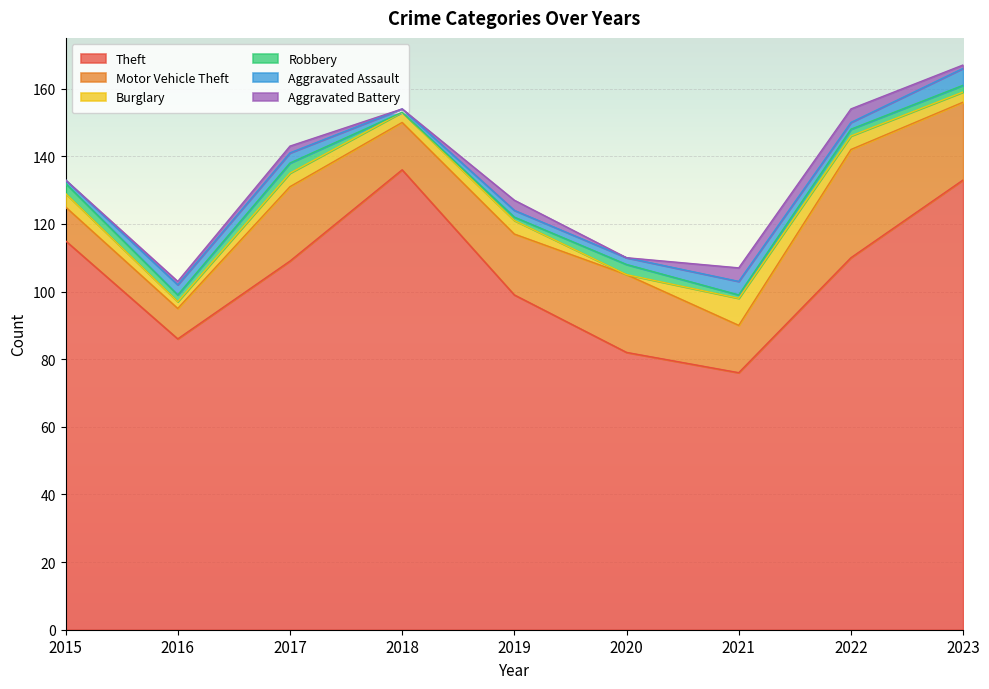

Which series has the largest total across all categories?

Theft